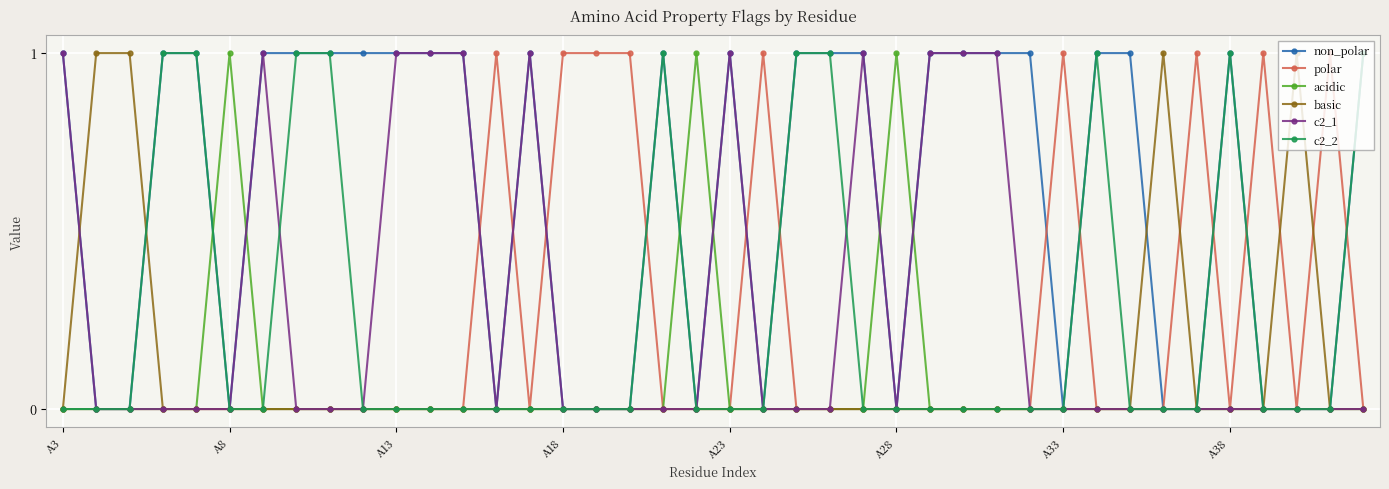

True or false: acidic has more than 2 interior local peaks.

True